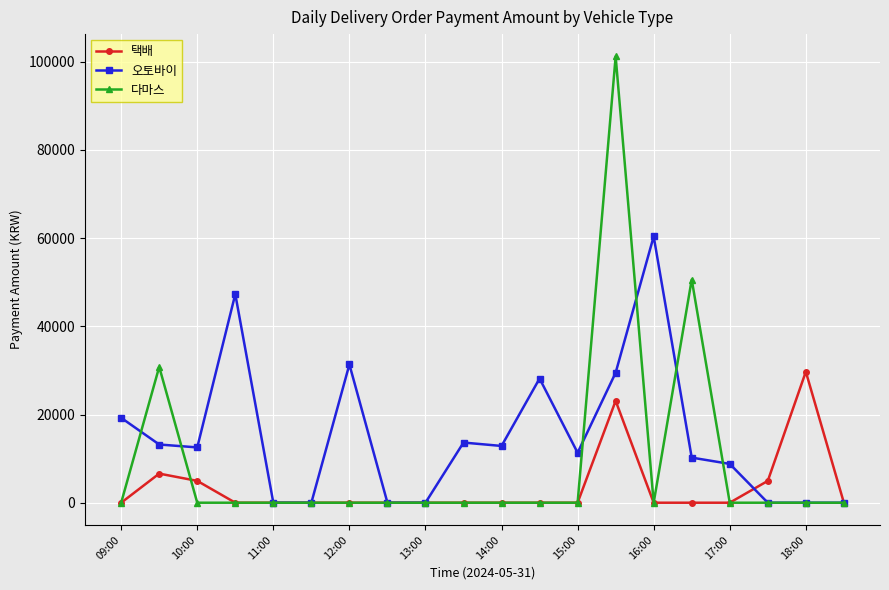

What is the maximum value for 오토바이?

60390